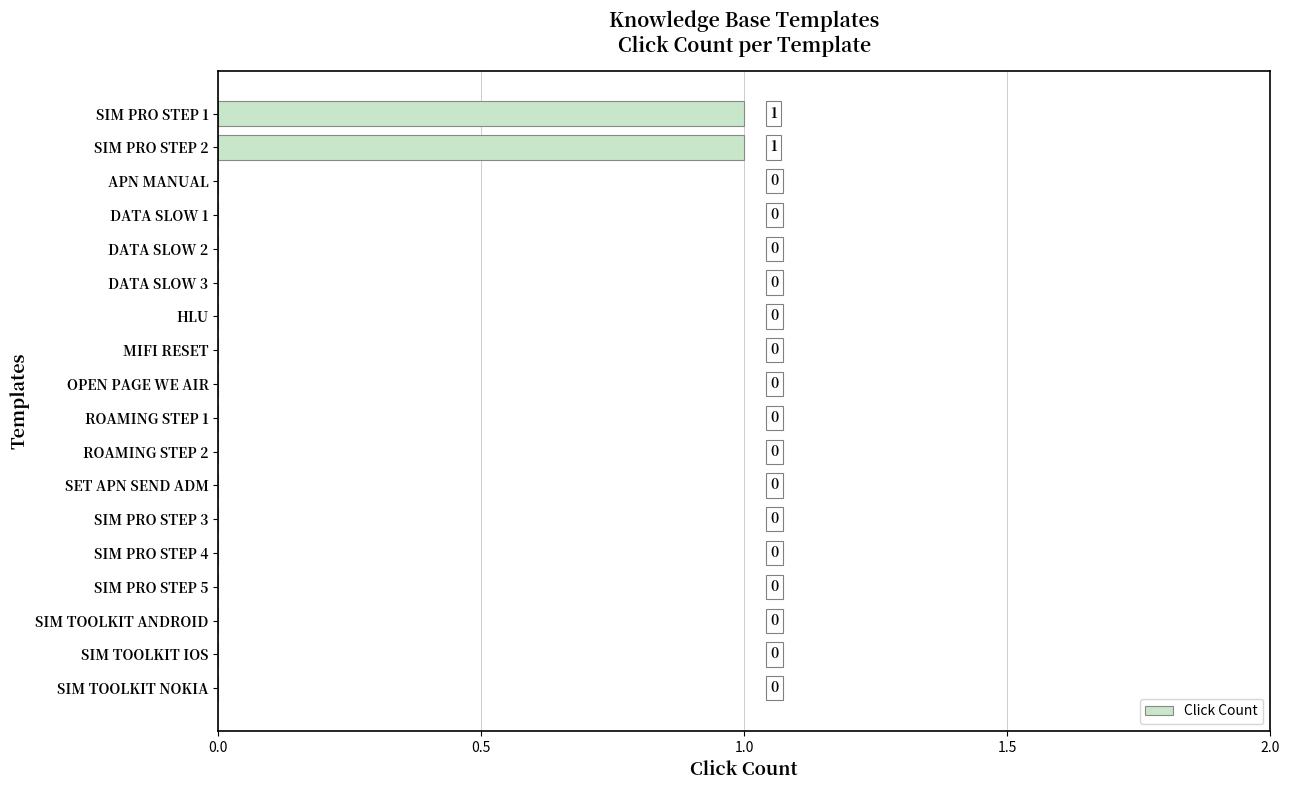

Reading bottom to top, transcribe all the data shown in this chart.

SIM TOOLKIT NOKIA=0	SIM TOOLKIT IOS=0	SIM TOOLKIT ANDROID=0	SIM PRO STEP 5=0	SIM PRO STEP 4=0	SIM PRO STEP 3=0	SET APN SEND ADM=0	ROAMING STEP 2=0	ROAMING STEP 1=0	OPEN PAGE WE AIR=0	MIFI RESET=0	HLU=0	DATA SLOW 3=0	DATA SLOW 2=0	DATA SLOW 1=0	APN MANUAL=0	SIM PRO STEP 2=1	SIM PRO STEP 1=1